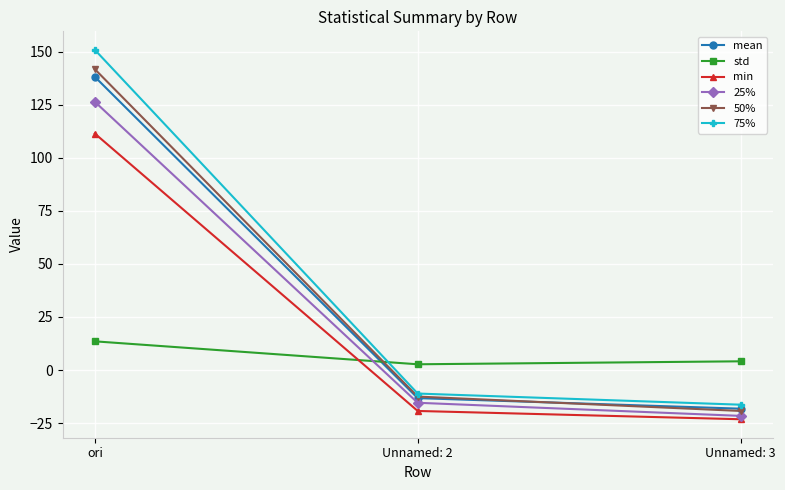

List the series in order of their peak value, highest first.

75%, 50%, mean, 25%, min, std